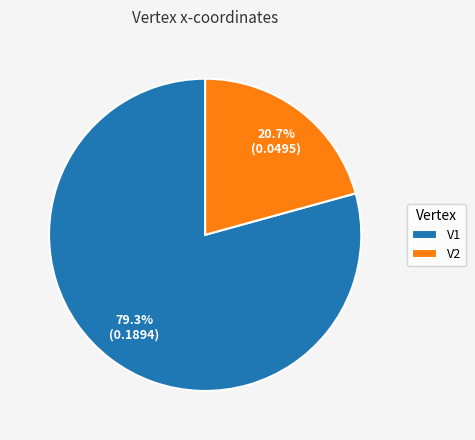

Is there any slice that represents more than half of the pie?

Yes